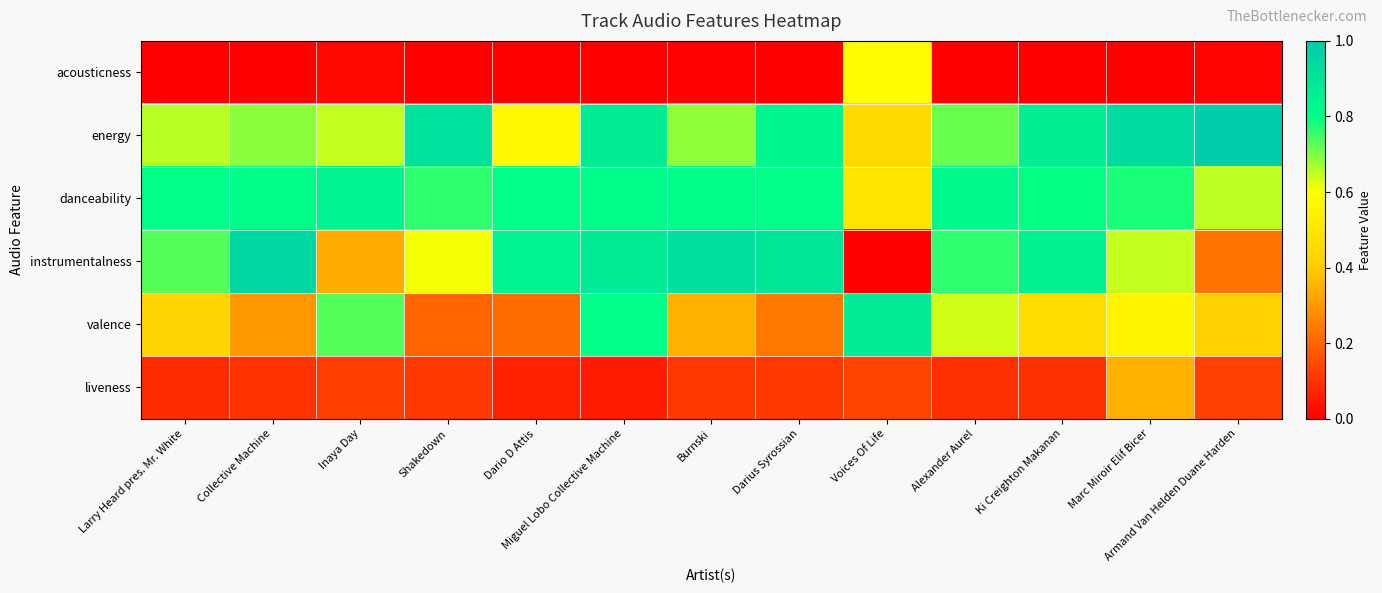

Reading right to left, transcribe all the data shown in this chart.

acousticness: Armand Van Helden Duane Harden=0.0	Marc Miroir Elif Bicer=0.0	Ki Creighton Makanan=0.0	Alexander Aurel=0.0	Voices Of Life=0.6	Darius Syrossian=0.0	Burnski=0.0	Miguel Lobo Collective Machine=0.0	Dario D Attis=0.0	Shakedown=0.0	Inaya Day=0.0	Collective Machine=0.0	Larry Heard pres. Mr. White=0.0
energy: Armand Van Helden Duane Harden=1.0	Marc Miroir Elif Bicer=0.9	Ki Creighton Makanan=0.9	Alexander Aurel=0.7	Voices Of Life=0.5	Darius Syrossian=0.8	Burnski=0.7	Miguel Lobo Collective Machine=0.9	Dario D Attis=0.6	Shakedown=0.9	Inaya Day=0.6	Collective Machine=0.7	Larry Heard pres. Mr. White=0.7
danceability: Armand Van Helden Duane Harden=0.7	Marc Miroir Elif Bicer=0.8	Ki Creighton Makanan=0.8	Alexander Aurel=0.8	Voices Of Life=0.5	Darius Syrossian=0.8	Burnski=0.8	Miguel Lobo Collective Machine=0.8	Dario D Attis=0.8	Shakedown=0.8	Inaya Day=0.8	Collective Machine=0.8	Larry Heard pres. Mr. White=0.8
instrumentalness: Armand Van Helden Duane Harden=0.2	Marc Miroir Elif Bicer=0.6	Ki Creighton Makanan=0.8	Alexander Aurel=0.8	Voices Of Life=0.0	Darius Syrossian=0.9	Burnski=0.9	Miguel Lobo Collective Machine=0.9	Dario D Attis=0.8	Shakedown=0.6	Inaya Day=0.3	Collective Machine=1.0	Larry Heard pres. Mr. White=0.7
valence: Armand Van Helden Duane Harden=0.4	Marc Miroir Elif Bicer=0.6	Ki Creighton Makanan=0.5	Alexander Aurel=0.6	Voices Of Life=0.9	Darius Syrossian=0.2	Burnski=0.3	Miguel Lobo Collective Machine=0.8	Dario D Attis=0.2	Shakedown=0.2	Inaya Day=0.7	Collective Machine=0.3	Larry Heard pres. Mr. White=0.4
liveness: Armand Van Helden Duane Harden=0.1	Marc Miroir Elif Bicer=0.3	Ki Creighton Makanan=0.1	Alexander Aurel=0.1	Voices Of Life=0.1	Darius Syrossian=0.1	Burnski=0.1	Miguel Lobo Collective Machine=0.1	Dario D Attis=0.1	Shakedown=0.1	Inaya Day=0.1	Collective Machine=0.1	Larry Heard pres. Mr. White=0.1